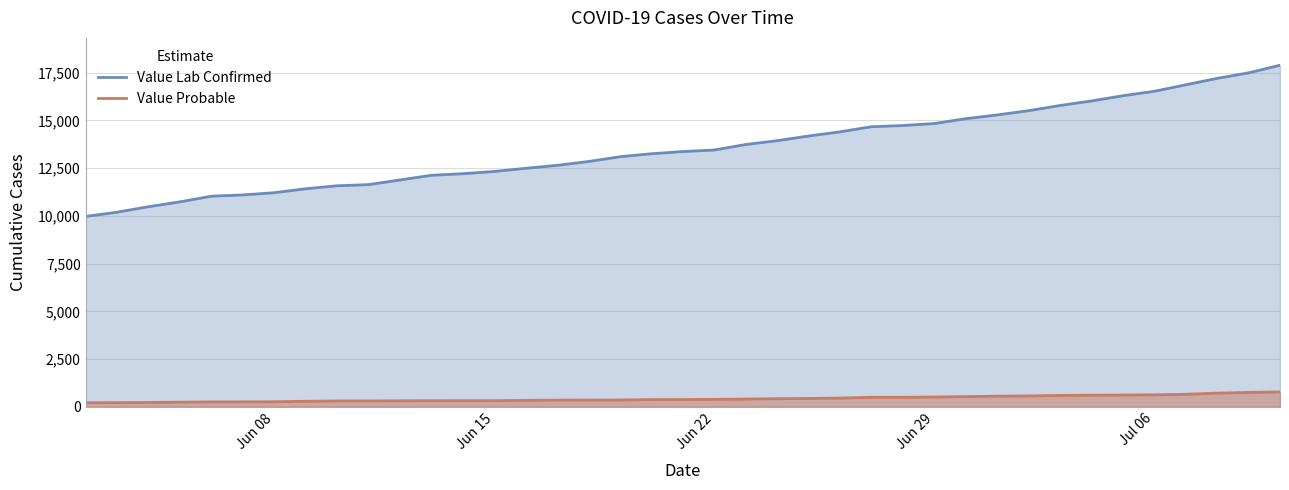

How many values in the Value Probable series are below 390?

19